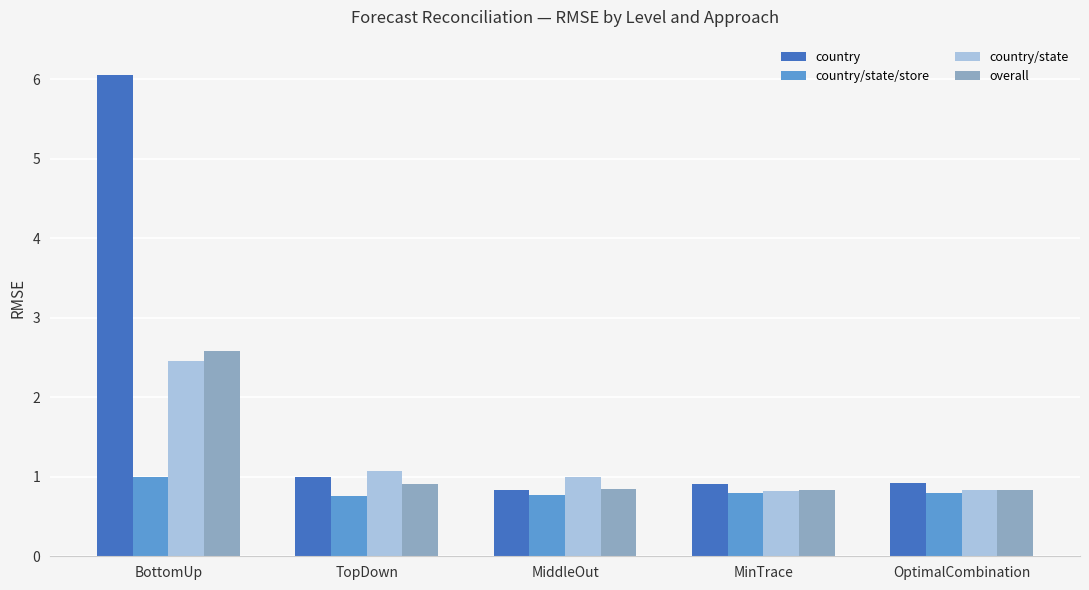

What value does the country/state/store series have at MinTrace?

0.8